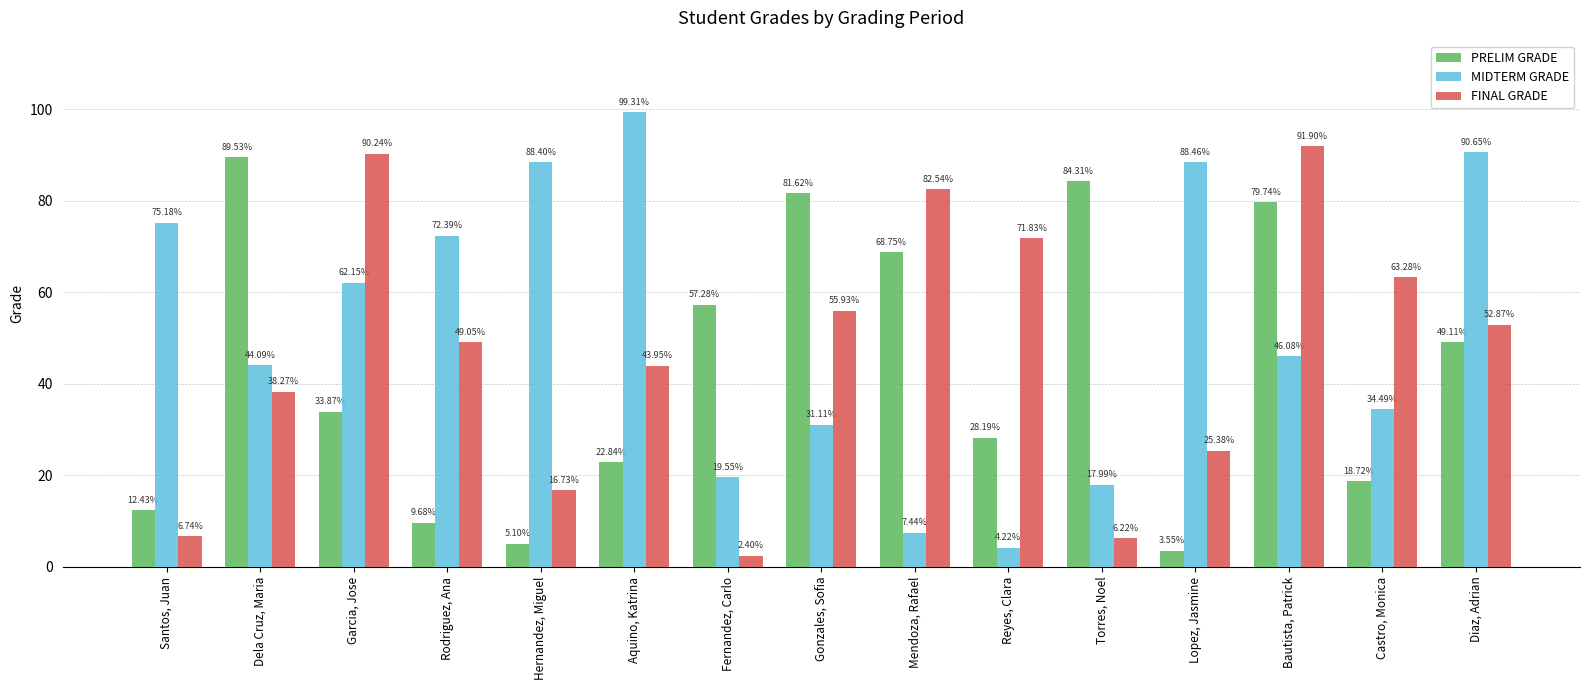

Which series has the largest total across all categories?

MIDTERM GRADE